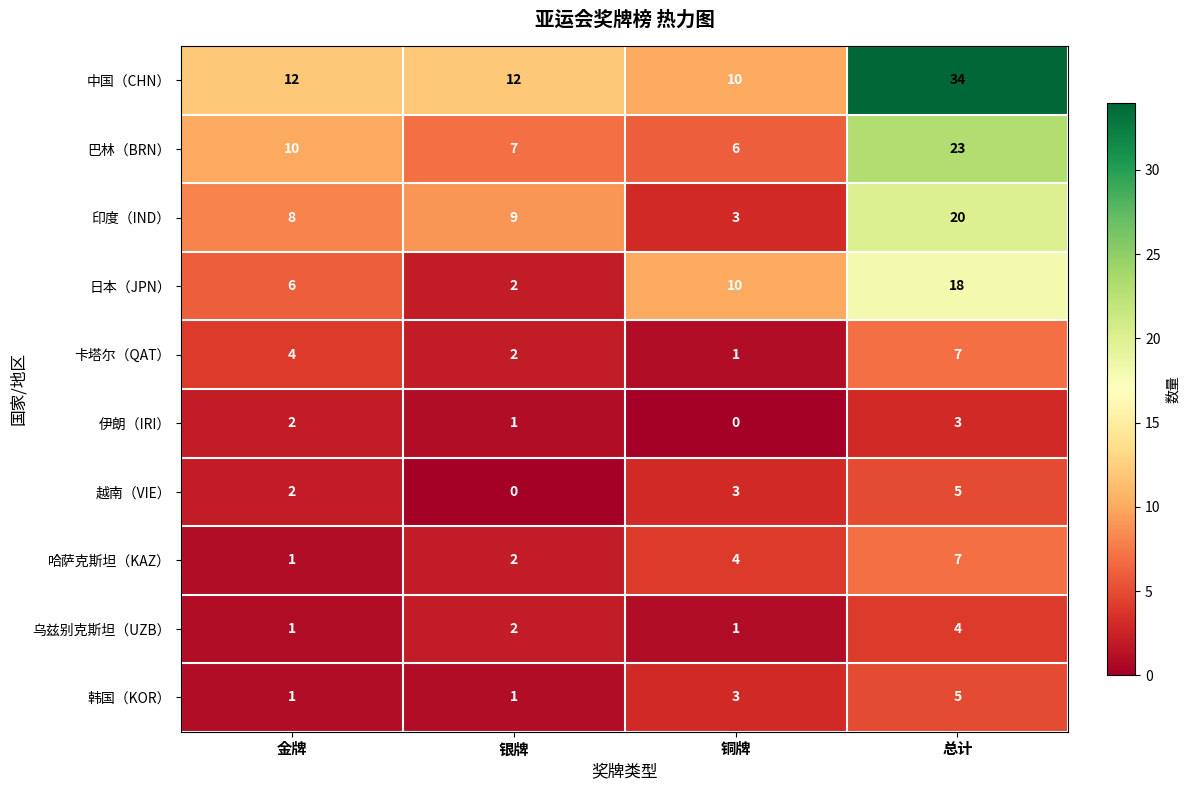

At which category is the sum across all series the highest?

总计